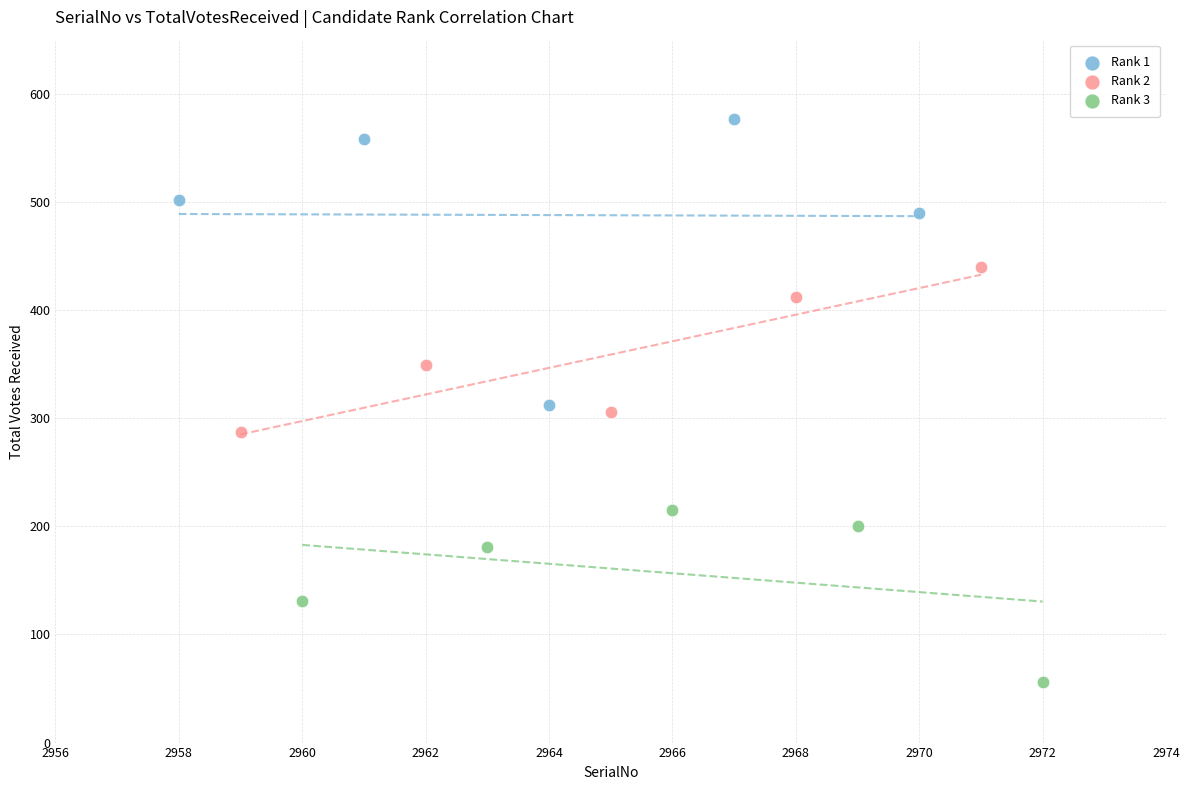

Which series contains the highest Y value?

Rank 1